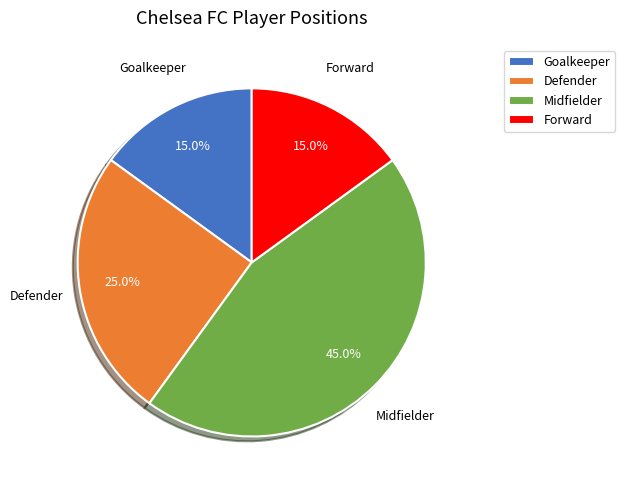

Between Goalkeeper and Midfielder, which is larger?

Midfielder